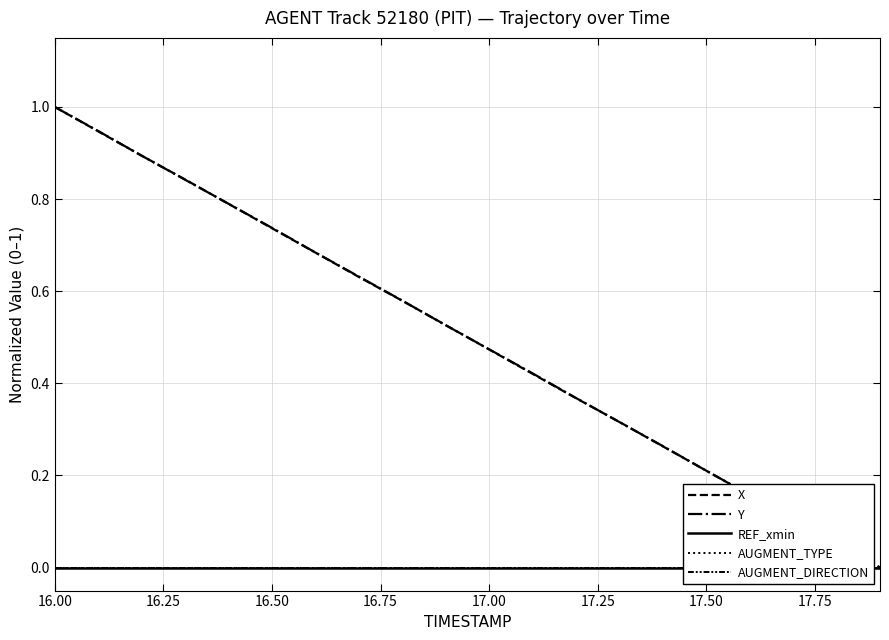

At which category is the sum across all series the highest?

16.00